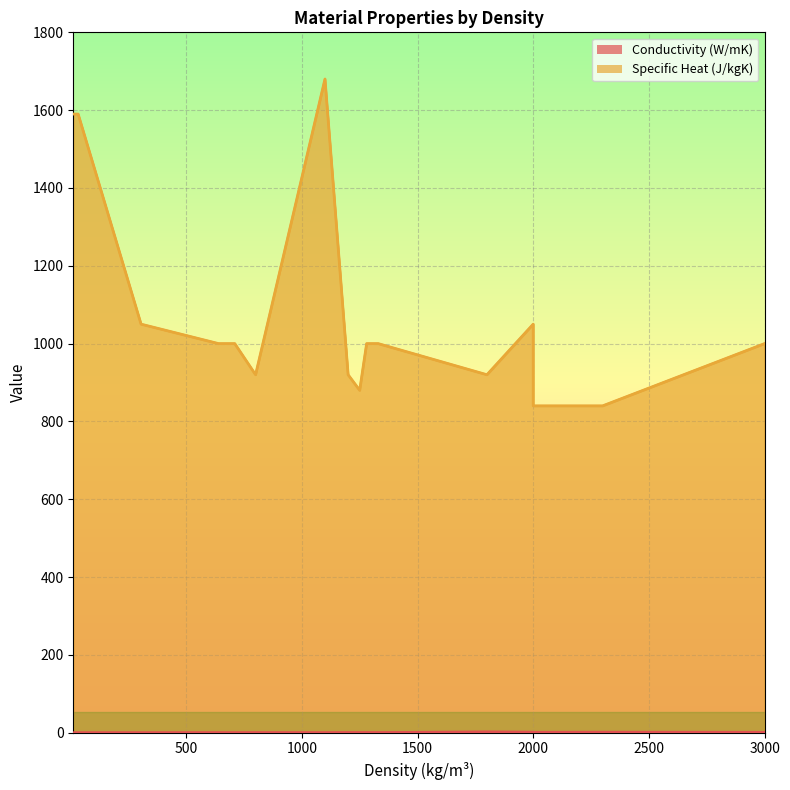

What are all the series names shown in the legend?

Conductivity (W/mK), Specific Heat (J/kgK)